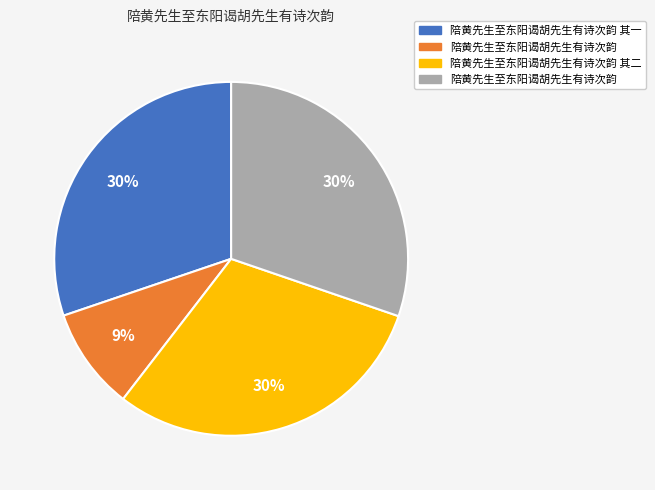

Does any single category account for the majority?

No